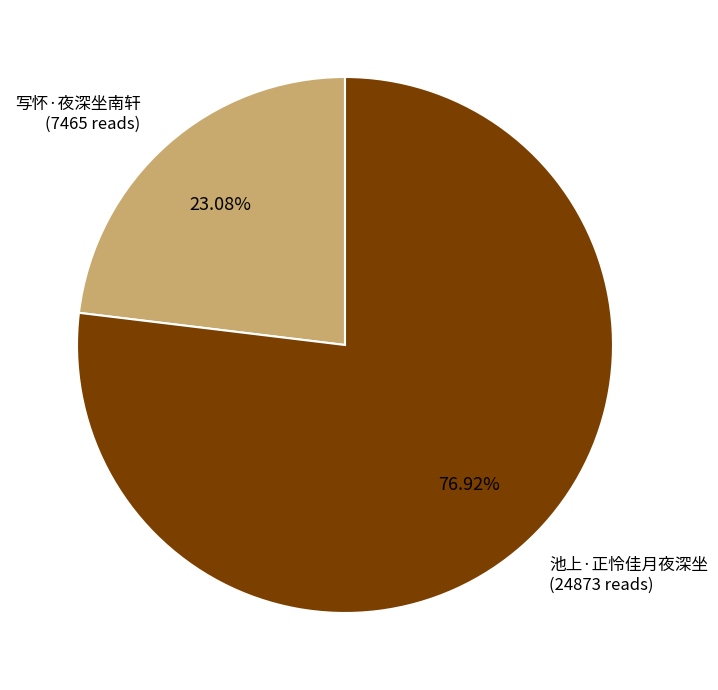

Is there a majority slice in this chart?

Yes